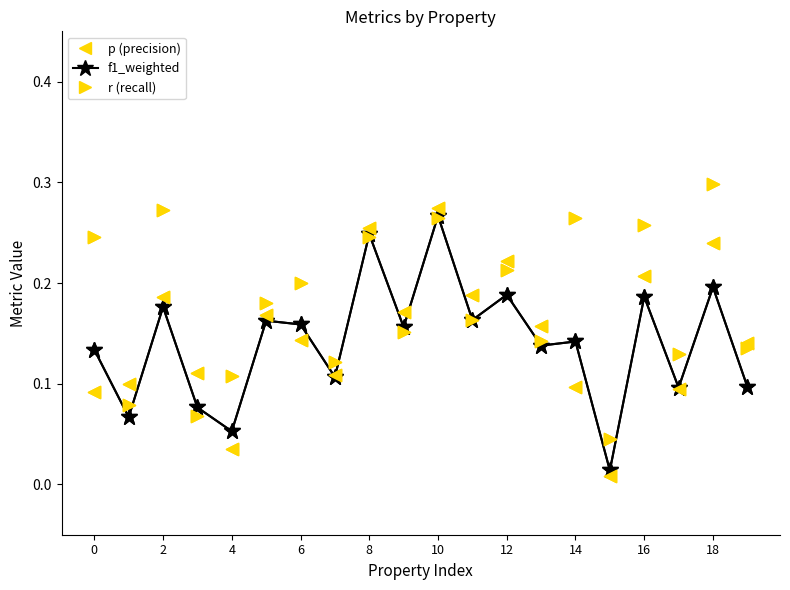

Which series has the largest total across all categories?

r (recall)